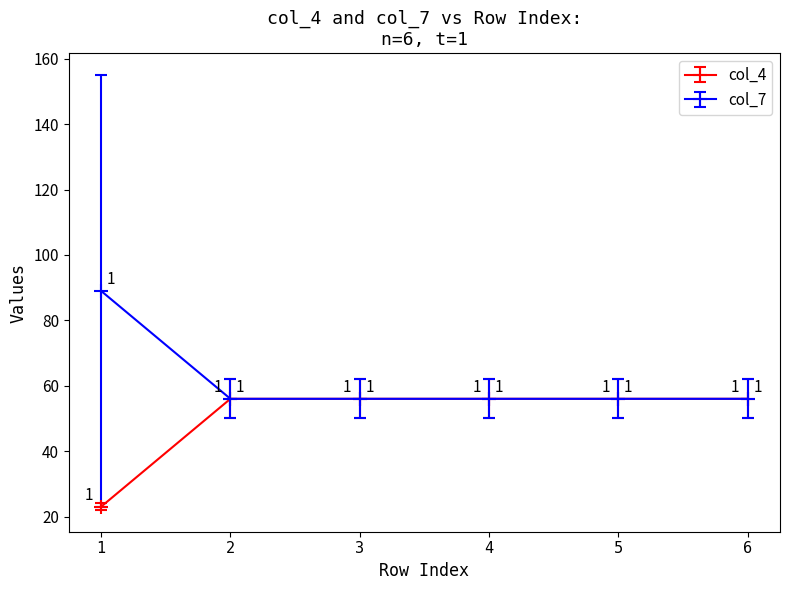

The value of col_7 at 3 is 74. True or false?

False